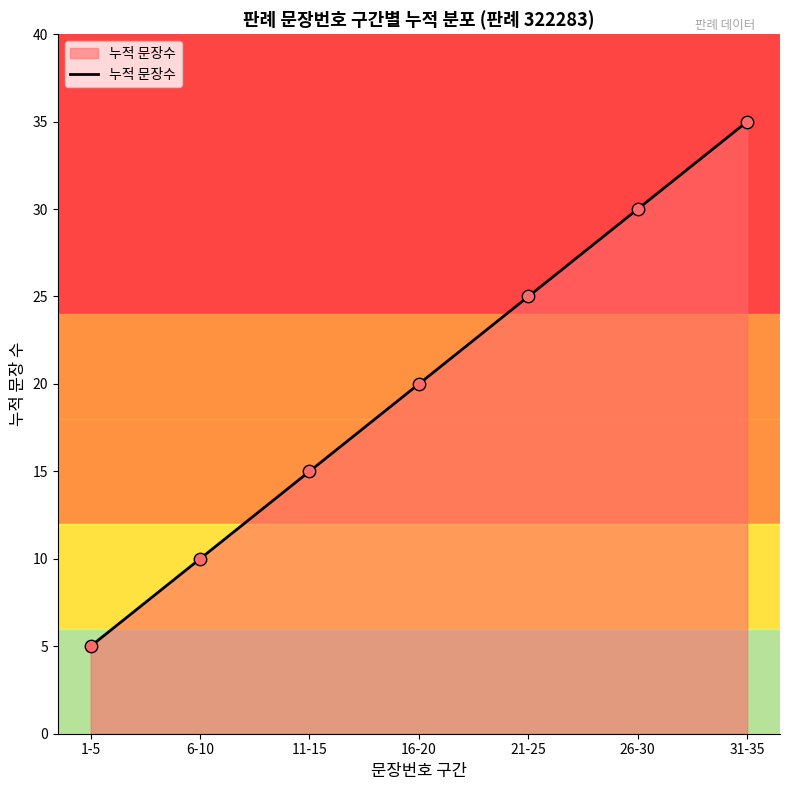

What is the ratio of the value at 1-5 to the value at 21-25?

0.2